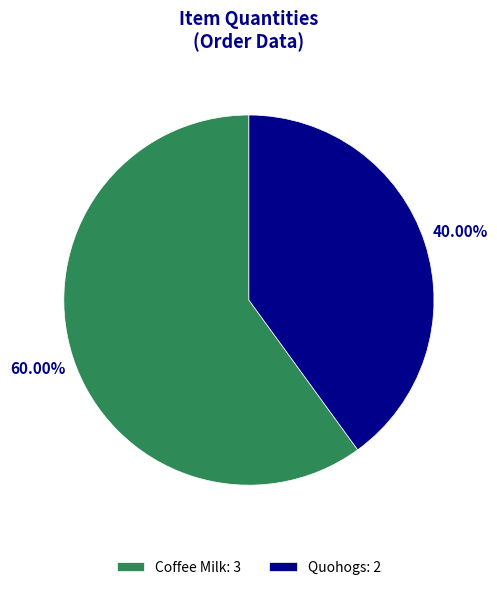

True or false: Quohogs accounts for 40% of the total.

True